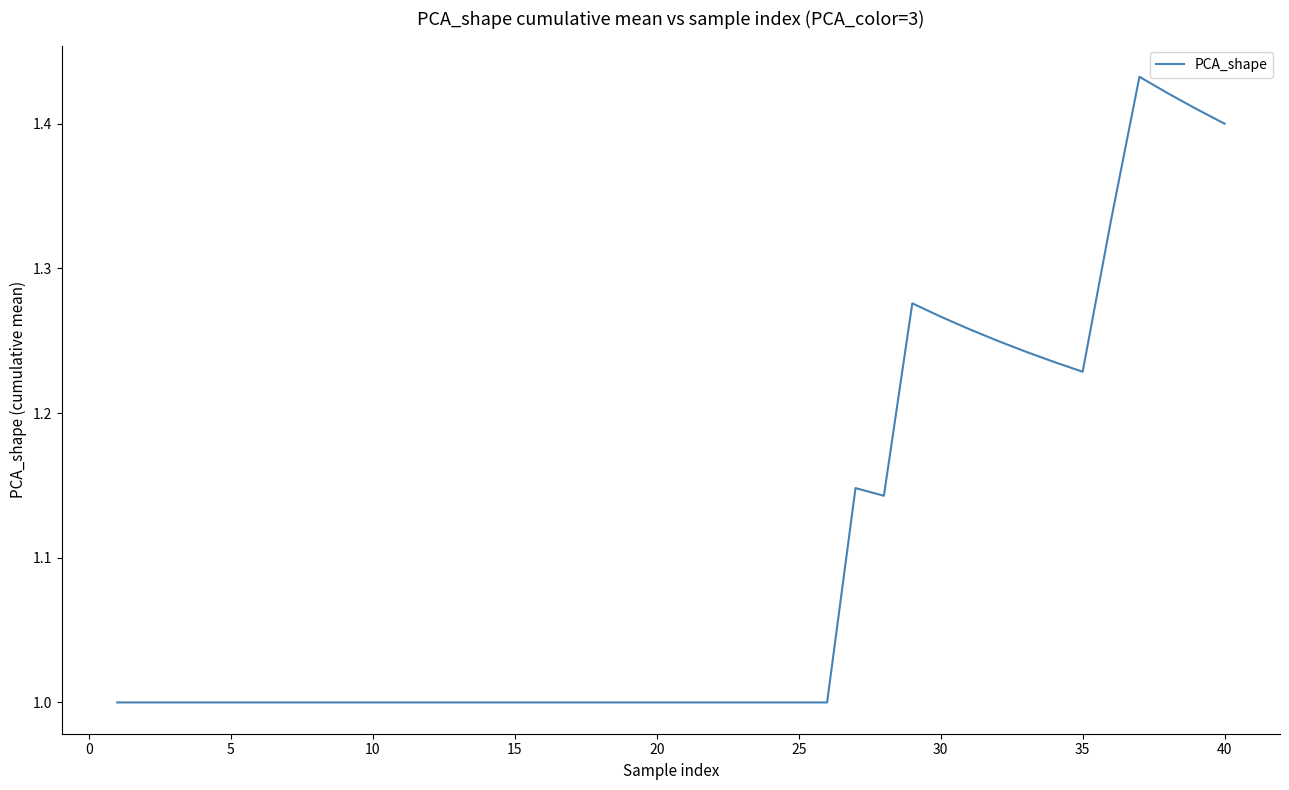

What is the difference between the maximum and minimum values?

0.4